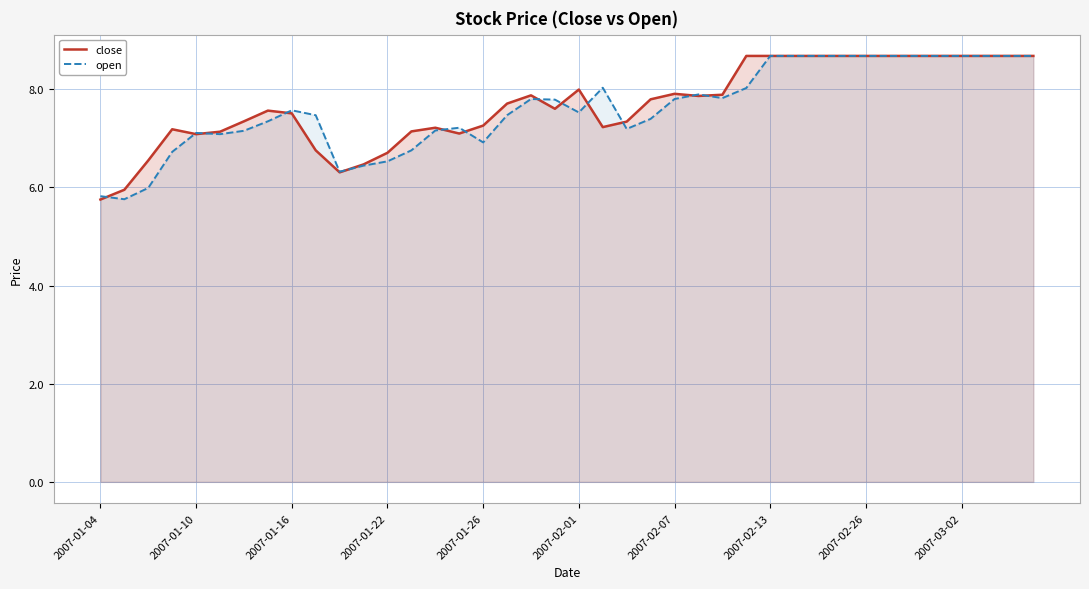

Is it true that open equals 7.1 at 2007-01-10?

True